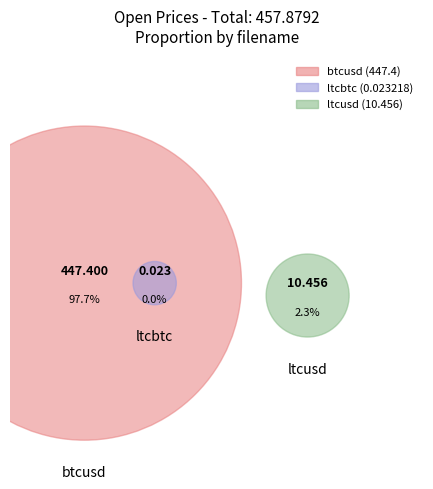

True or false: btcusd accounts for 98% of the total.

True